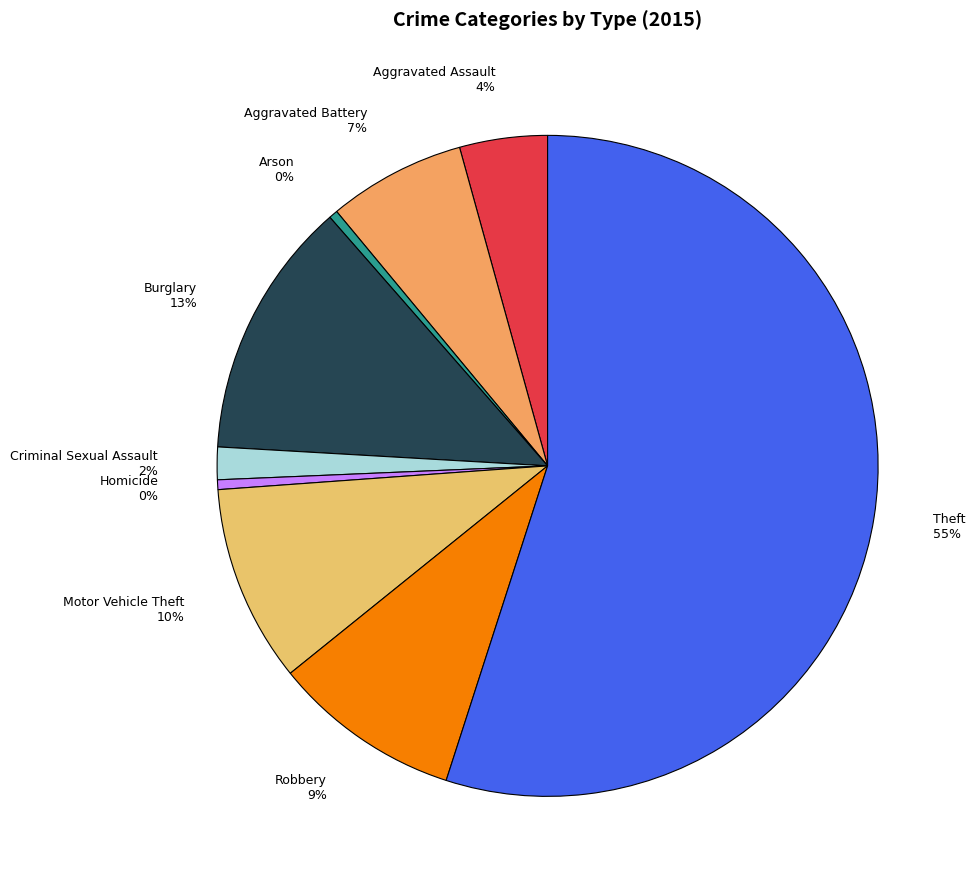

Combined, do Motor Vehicle Theft and Aggravated Assault account for over 50%?

No